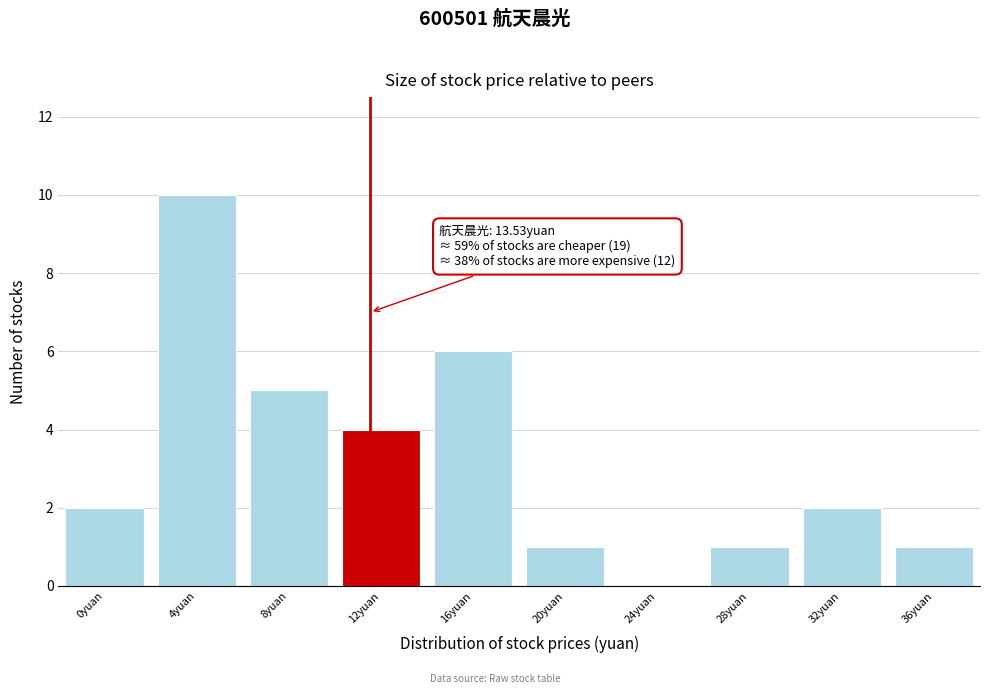

Reading left to right, what are all the values shown in this chart?

0yuan=2	4yuan=10	8yuan=5	12yuan=4	16yuan=6	20yuan=1	24yuan=0	28yuan=1	32yuan=2	36yuan=1